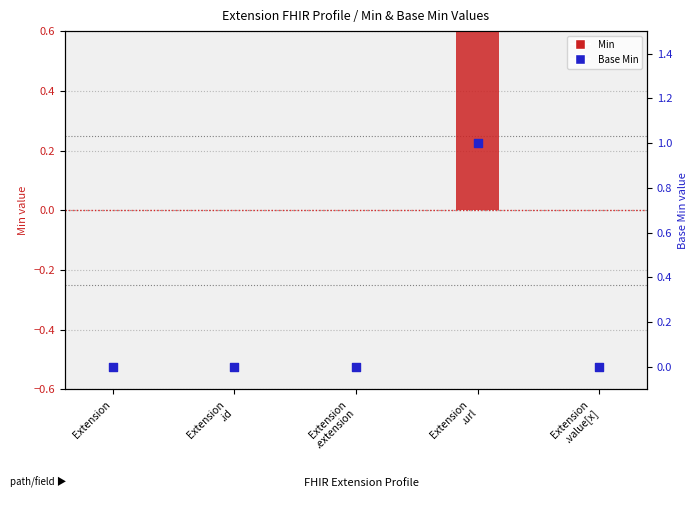

Which series contains the lowest Y value?

Min